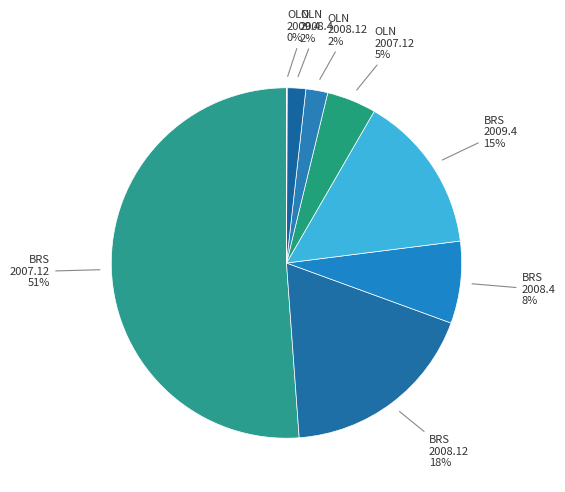

To the nearest percent, what is the difference between the BRS 2007.12 and BRS 2008.12 slice percentages?

33%